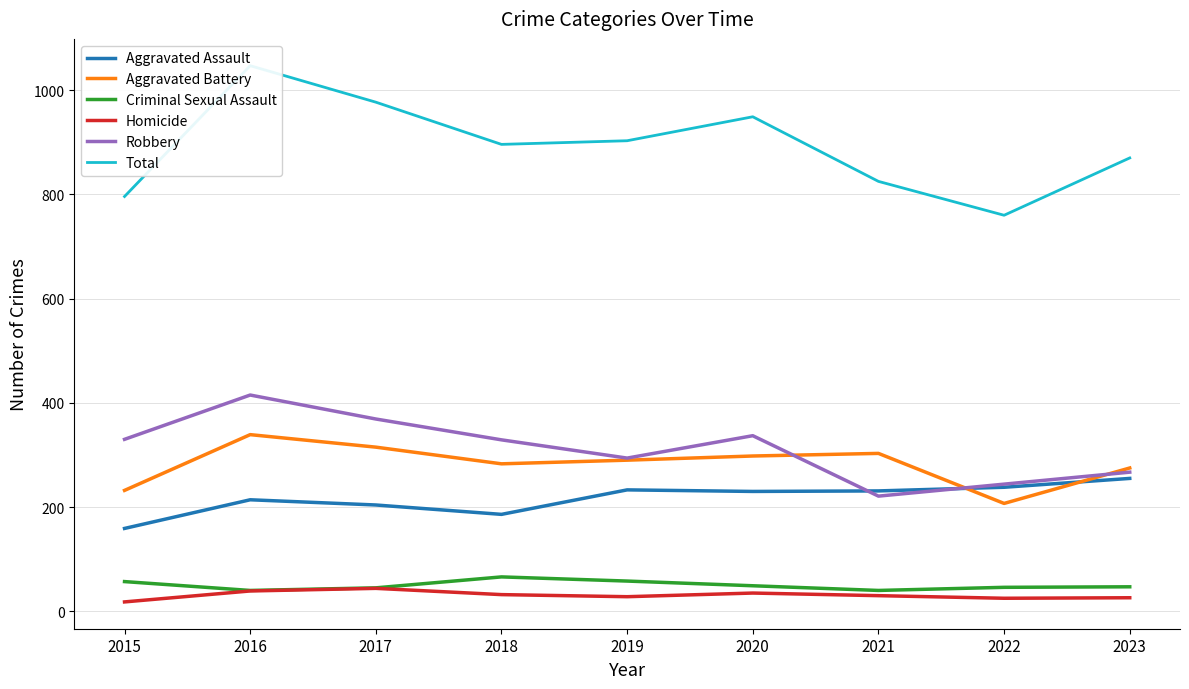

True or false: Total and Robbery cross at least once.

False